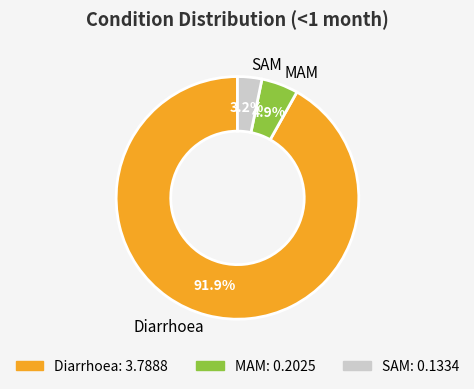

How much of the chart is everything except Diarrhoea?

8.1%